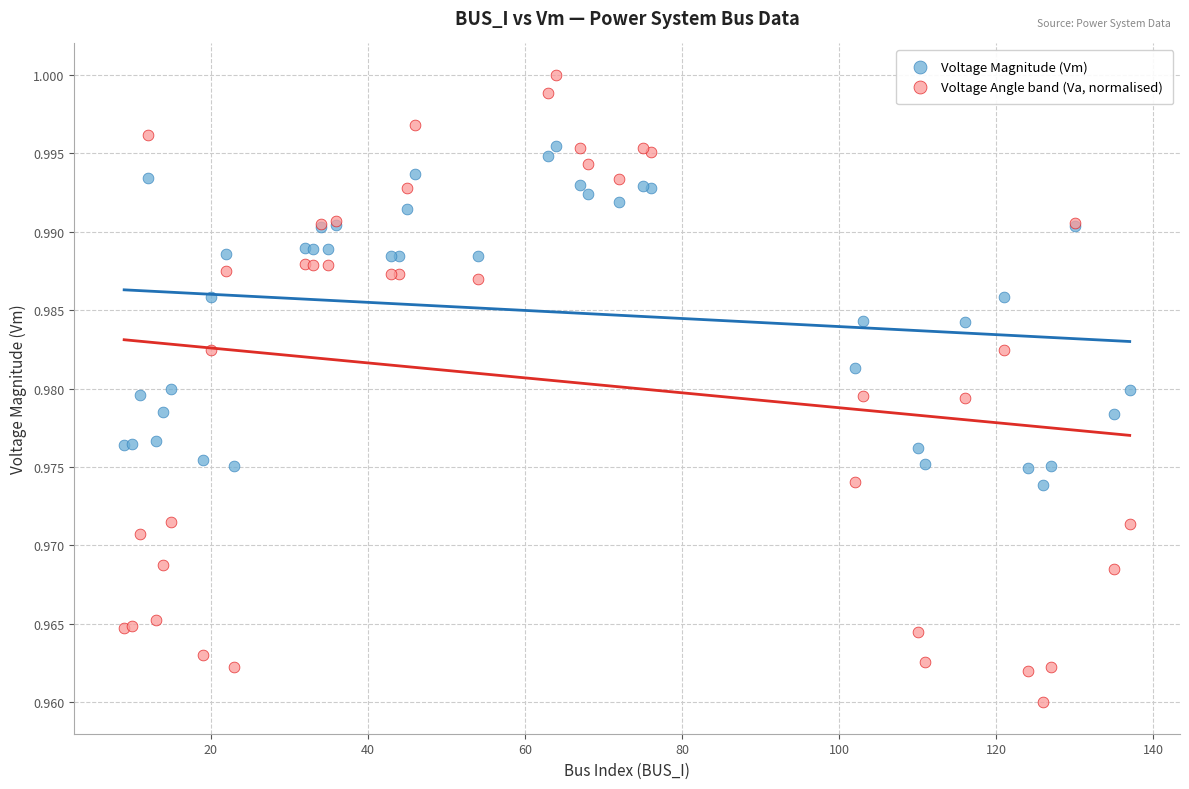

Which series has the largest Y range (max minus min)?

Voltage Angle band (Va, normalised)